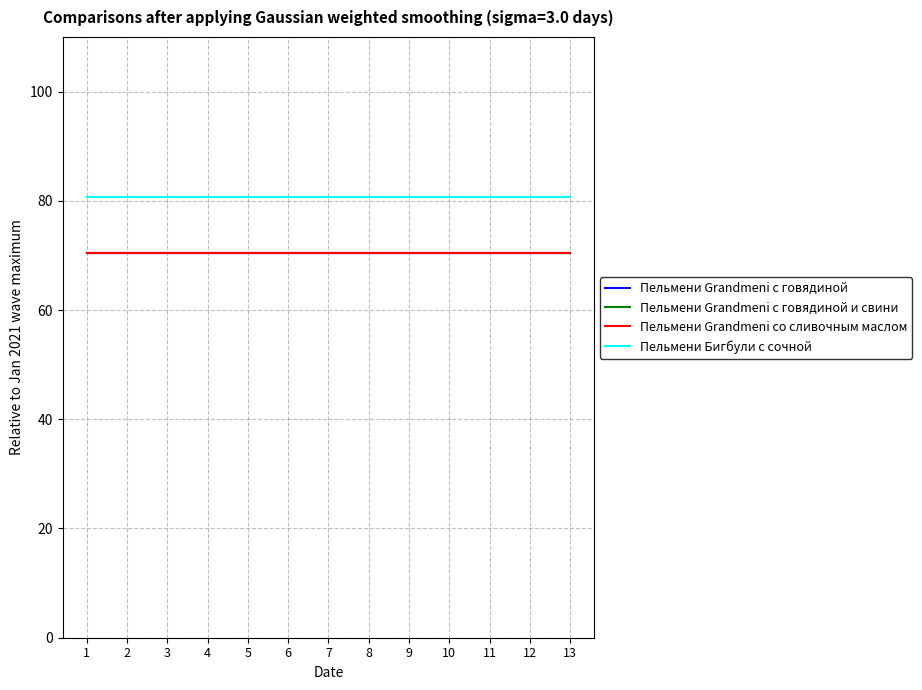

The value of Пельмени Grandmeni со сливочным маслом at 8 is 121.0. True or false?

False